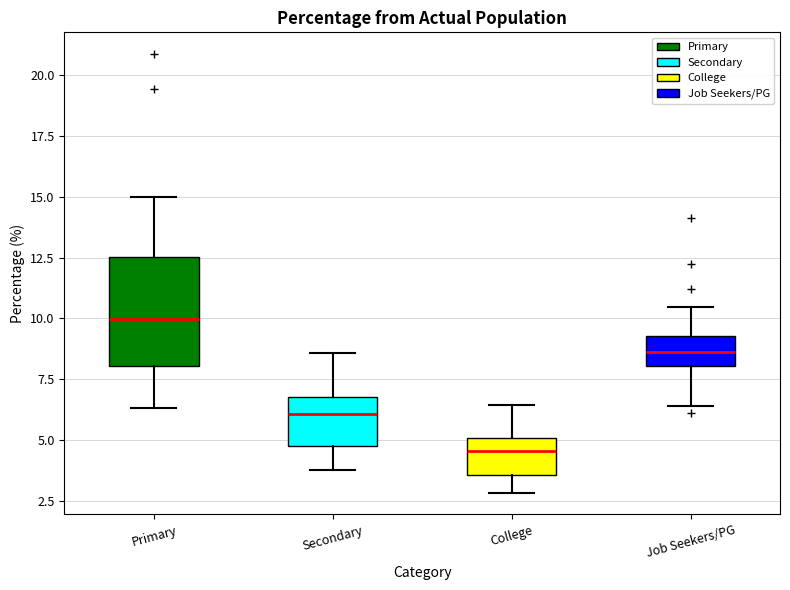

Reading left to right, transcribe this box plot: for each box, give where its median line is, the range the box spans, and where its two whiskers end, as read against the y-axis. The values are not printed on the chart, so give them approximately, as read against the axis.

Primary: median 10.0, box 8.0 to 12.5, whiskers 6.5 to 15.0
Secondary: median 6.0, box 4.5 to 7.0, whiskers 4.0 to 8.5
College: median 4.5, box 3.5 to 5.0, whiskers 3.0 to 6.5
Job Seekers/PG: median 8.5, box 8.0 to 9.5, whiskers 6.5 to 10.5